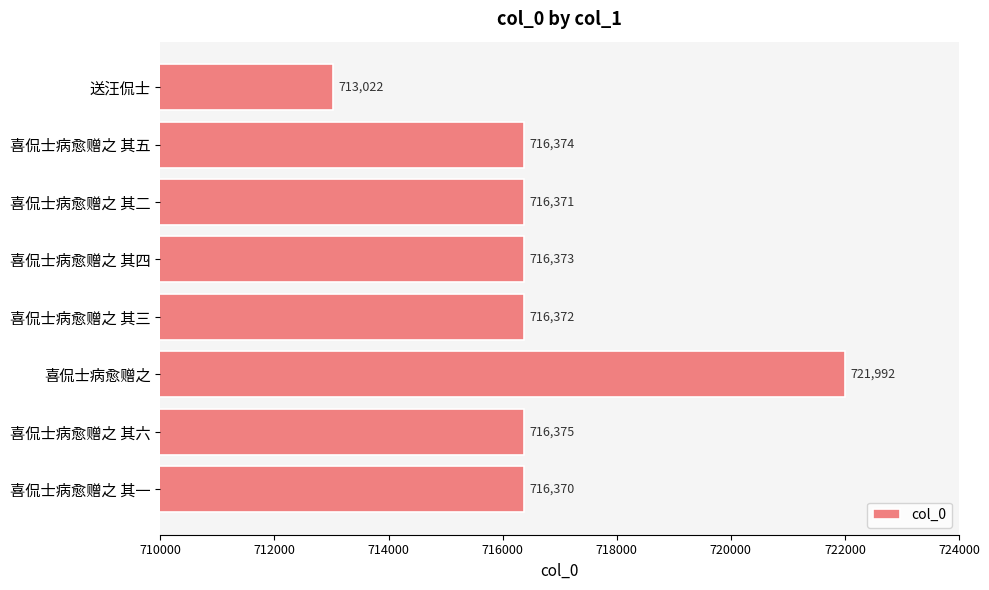

Rank the categories by value from lowest to highest.

送汪侃士, 喜侃士病愈赠之 其一, 喜侃士病愈赠之 其二, 喜侃士病愈赠之 其三, 喜侃士病愈赠之 其四, 喜侃士病愈赠之 其五, 喜侃士病愈赠之 其六, 喜侃士病愈赠之